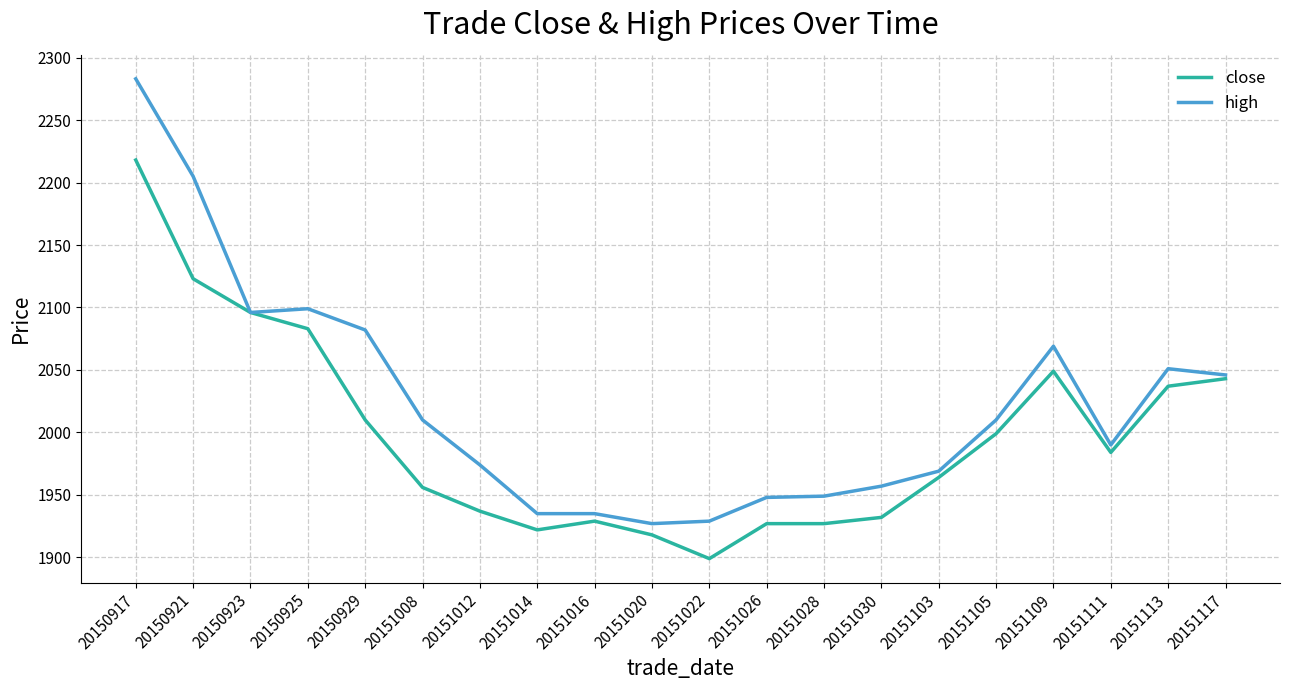

What is the difference between the second highest and second lowest values in the close series?

205